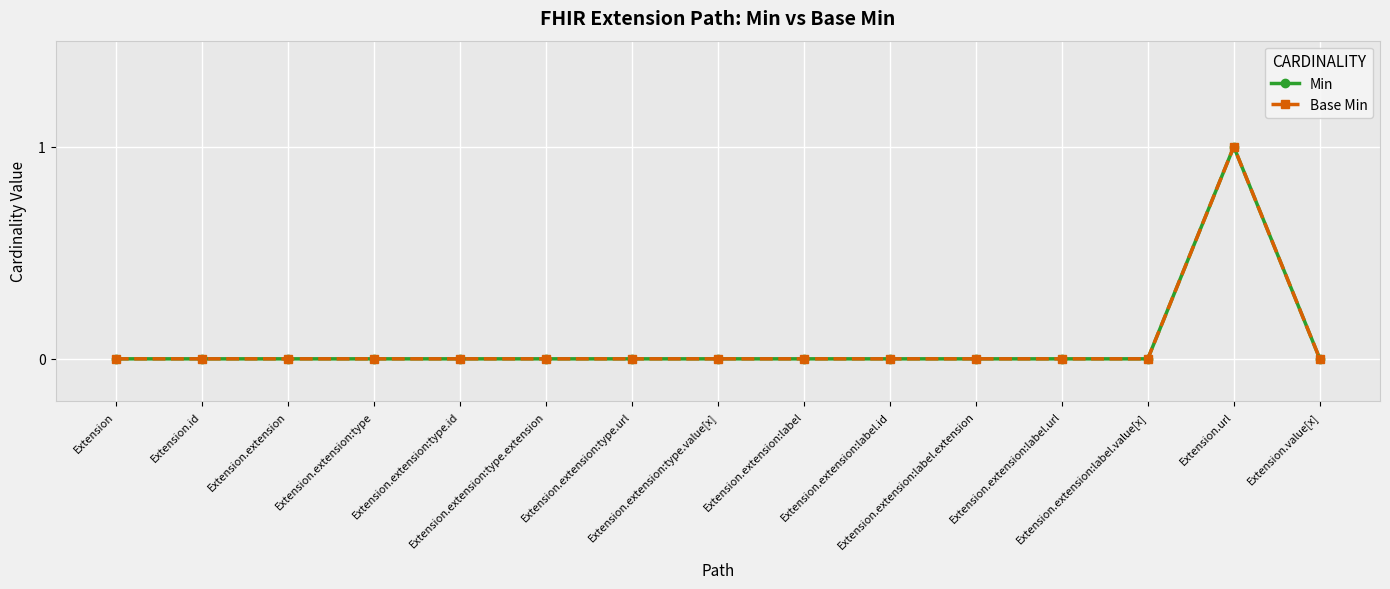

Reading right to left, transcribe all the data shown in this chart.

Min: Extension.value[x]=0	Extension.url=1	Extension.extension:label.value[x]=0	Extension.extension:label.url=0	Extension.extension:label.extension=0	Extension.extension:label.id=0	Extension.extension:label=0	Extension.extension:type.value[x]=0	Extension.extension:type.url=0	Extension.extension:type.extension=0	Extension.extension:type.id=0	Extension.extension:type=0	Extension.extension=0	Extension.id=0	Extension=0
Base Min: Extension.value[x]=0	Extension.url=1	Extension.extension:label.value[x]=0	Extension.extension:label.url=0	Extension.extension:label.extension=0	Extension.extension:label.id=0	Extension.extension:label=0	Extension.extension:type.value[x]=0	Extension.extension:type.url=0	Extension.extension:type.extension=0	Extension.extension:type.id=0	Extension.extension:type=0	Extension.extension=0	Extension.id=0	Extension=0